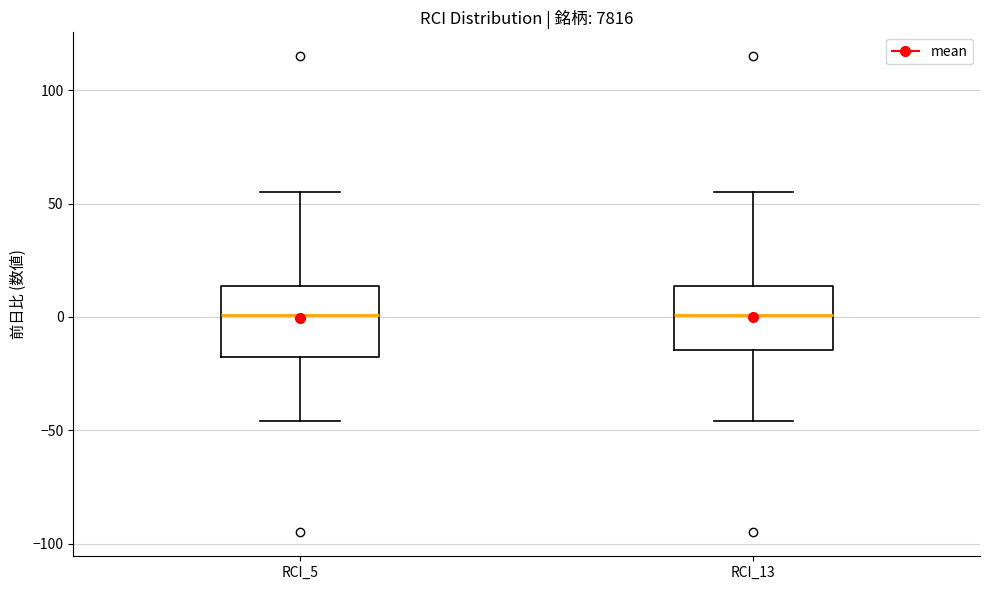

Where is the lower edge of the box for RCI_13 on the y-axis? The values are not printed on the chart, so give them approximately, as read against the axis.

-15